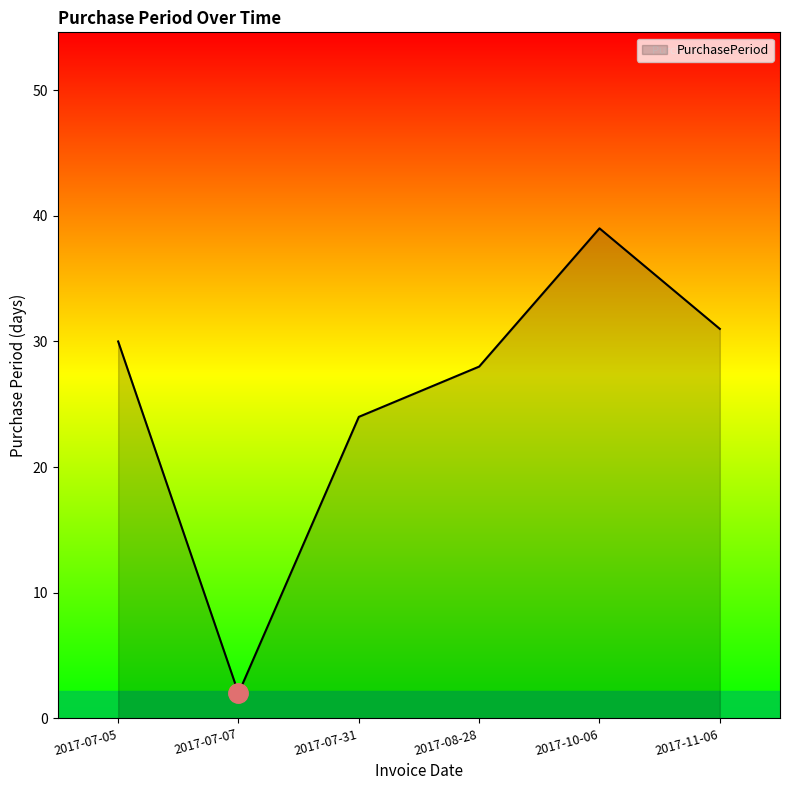

Reading left to right, list all the values displayed in this chart.

30	2	24	28	39	31